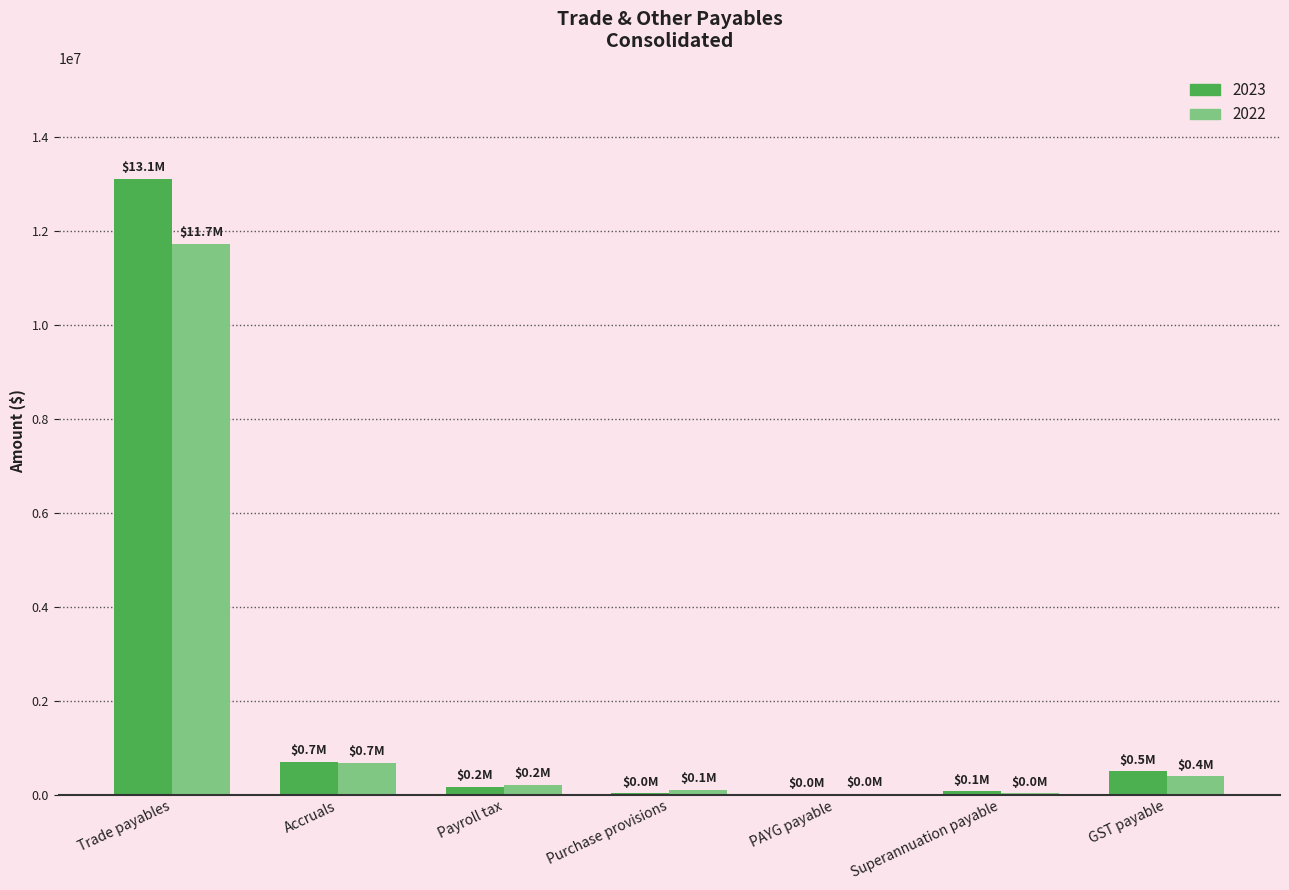

The value of 2023 at Trade payables is 21322646. True or false?

False